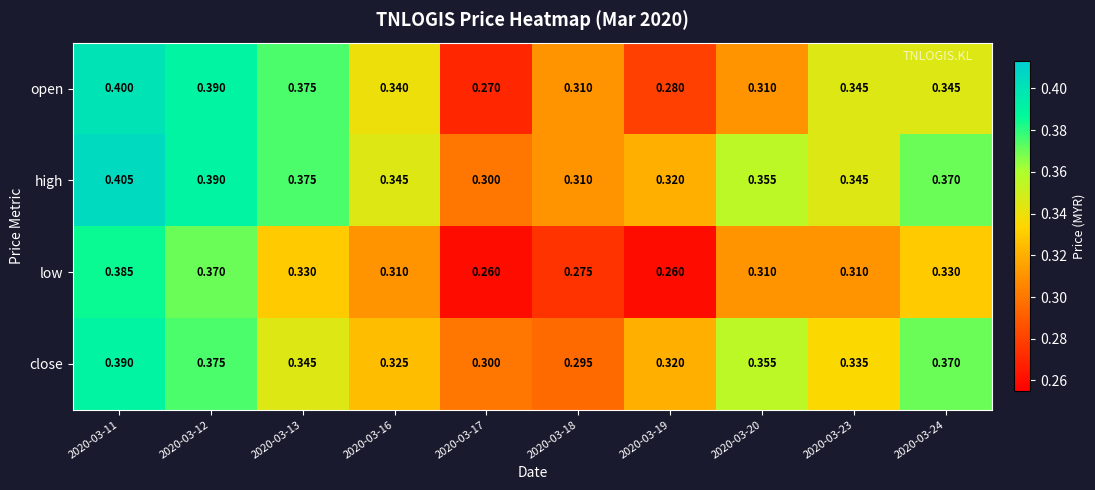

Which series changed the most between 2020-03-19 and 2020-03-20?

low